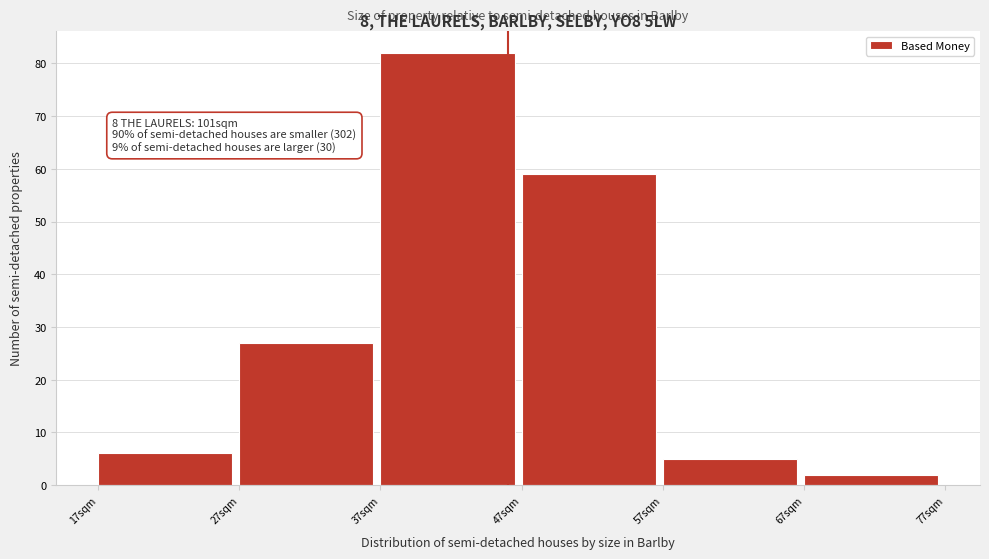

Which range on the x-axis has the tallest bar?

37 to 47